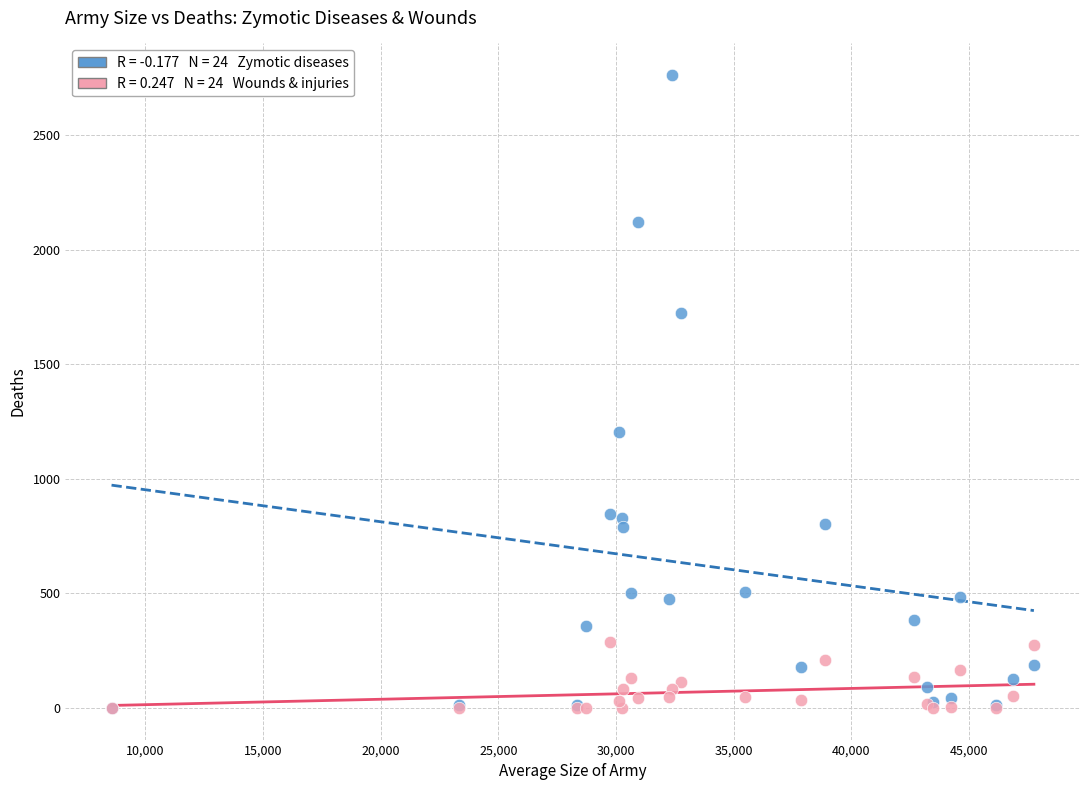

Across all series, what Y value is closest to 1380?

1205